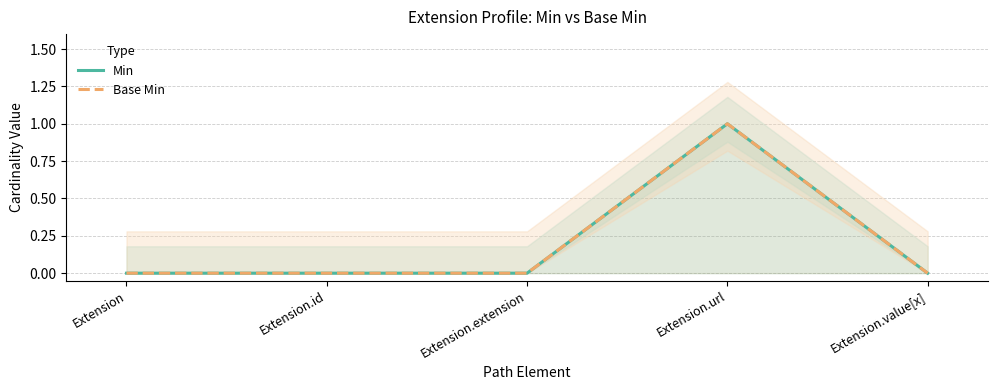

How many lines are shown in the chart?

2